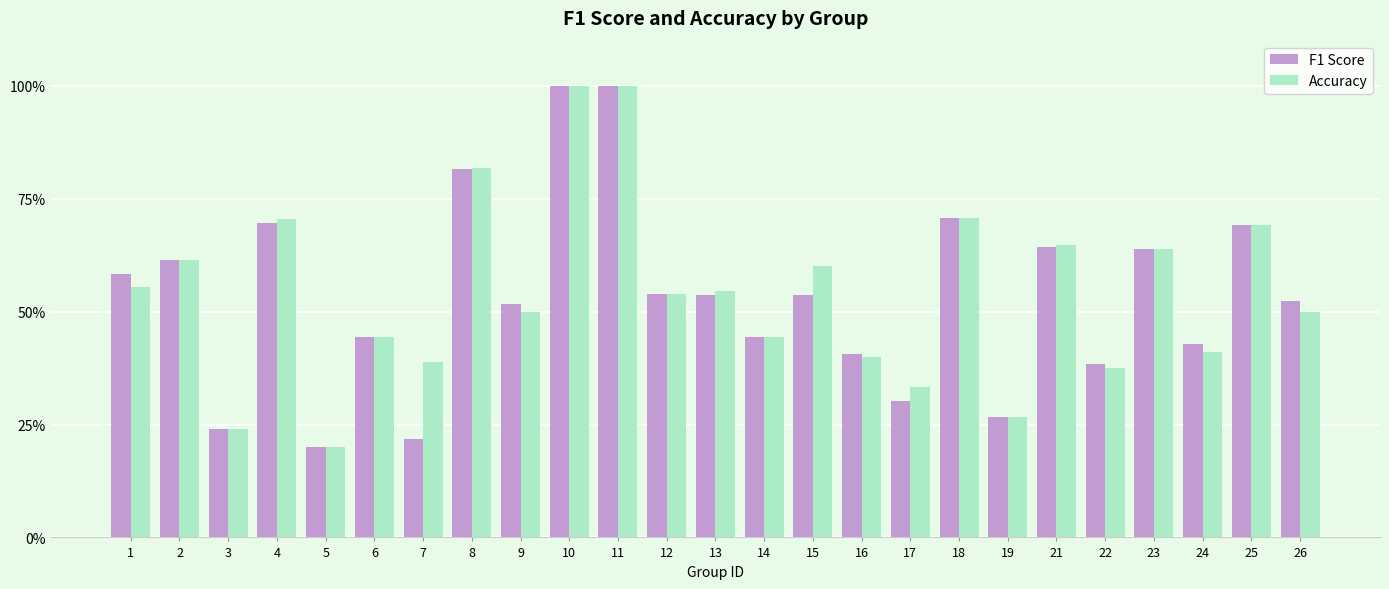

Rank the series by their average value, from lowest to highest.

F1 Score, Accuracy